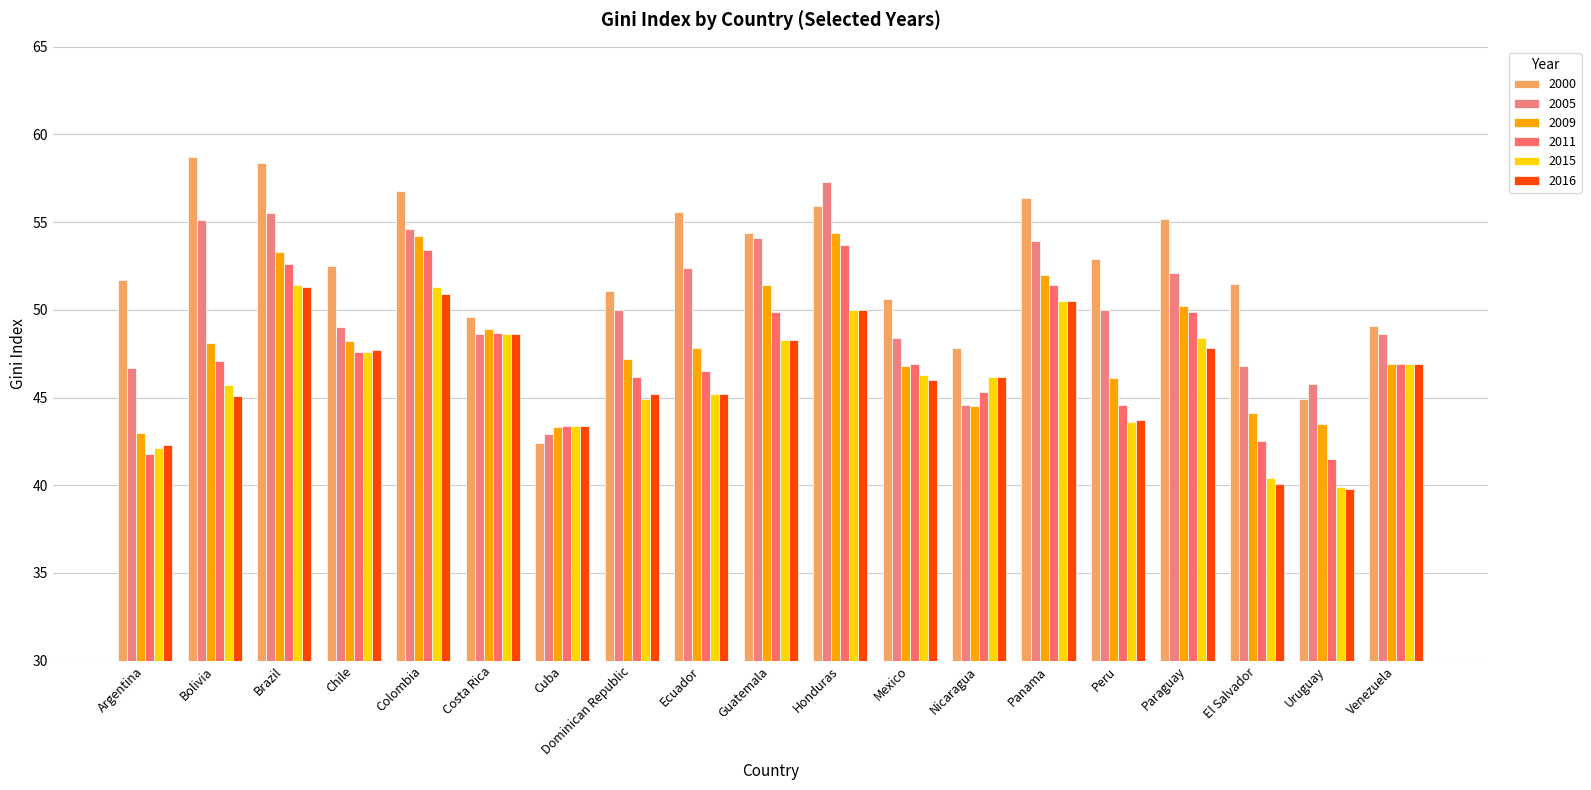

What is the maximum value shown in the chart?

58.7